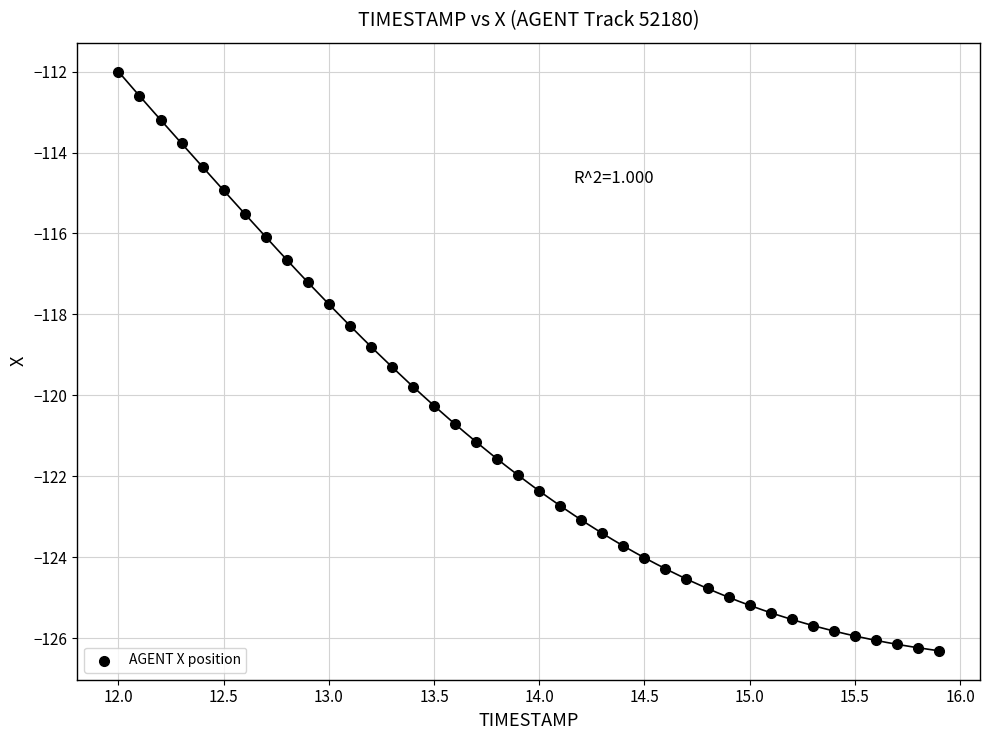

What is the range of Y values (max minus min)?

14.3